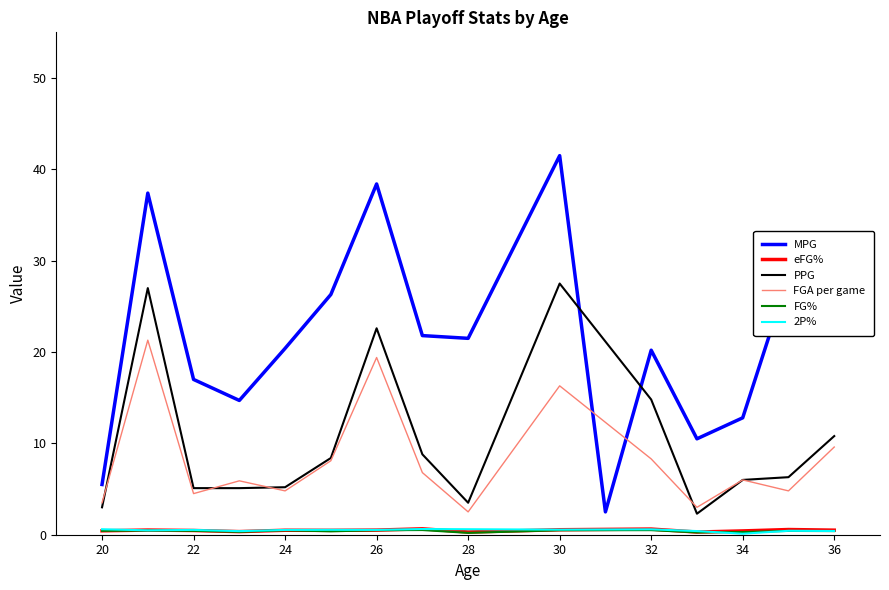

Rank the series at 25 from highest to lowest value.

MPG, PPG, FGA per game, 2P%, eFG%, FG%